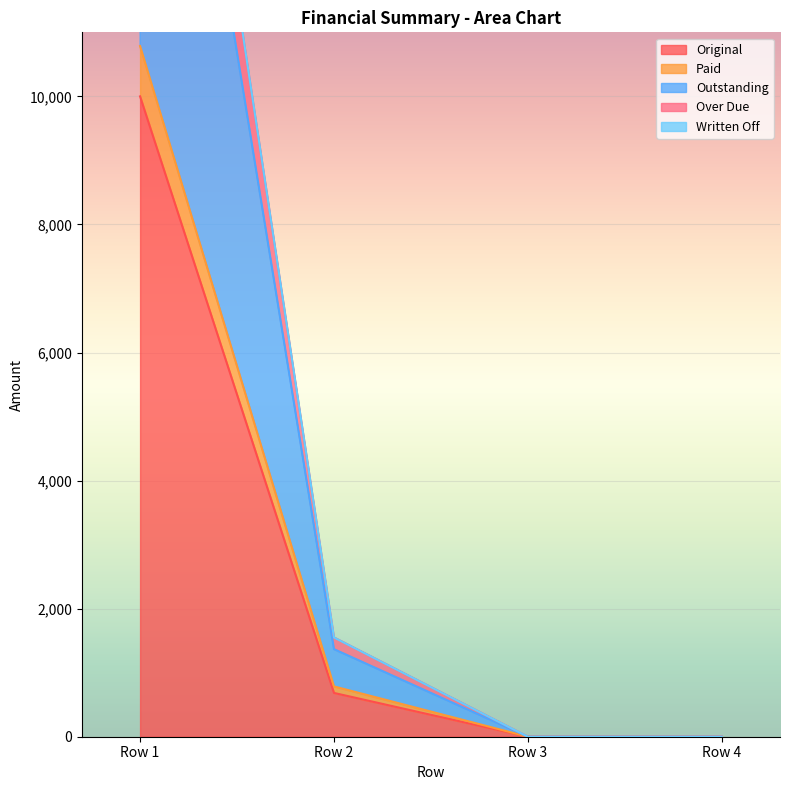

At which label is Original closest to 5000?

Row 2